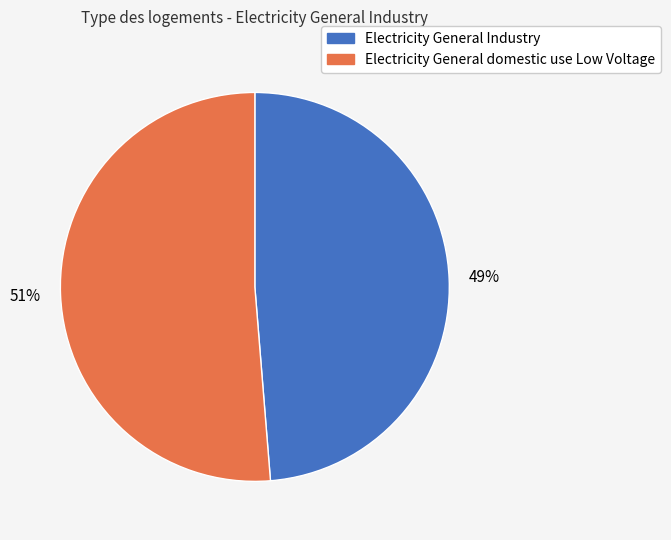

What percentage is the Electricity General domestic use Low Voltage slice, to the nearest percent?

51%